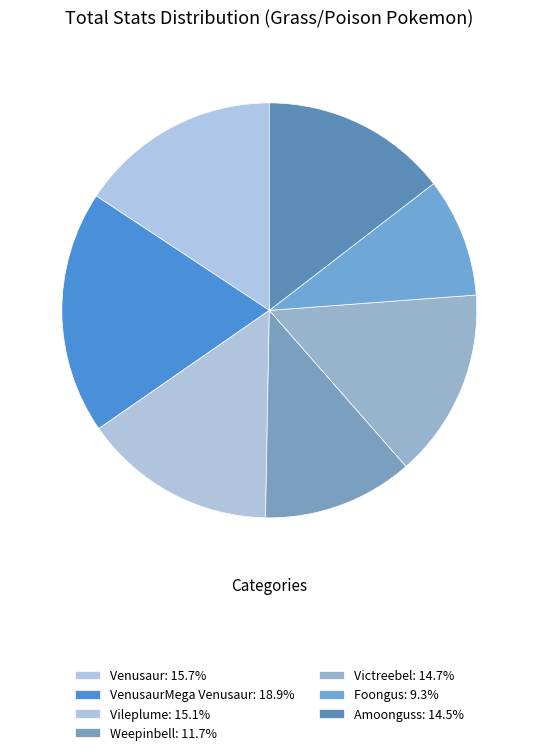

Which slice is the largest?

VenusaurMega Venusaur